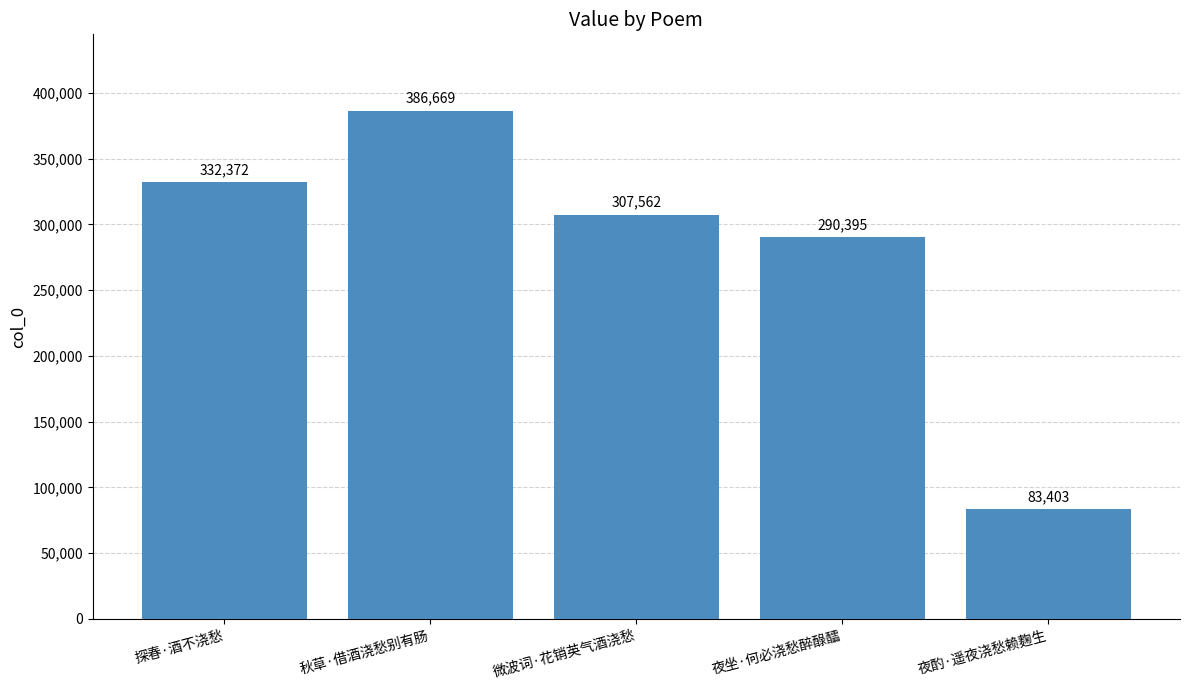

Reading left to right, what are all the values shown in this chart?

332372	386669	307562	290395	83403